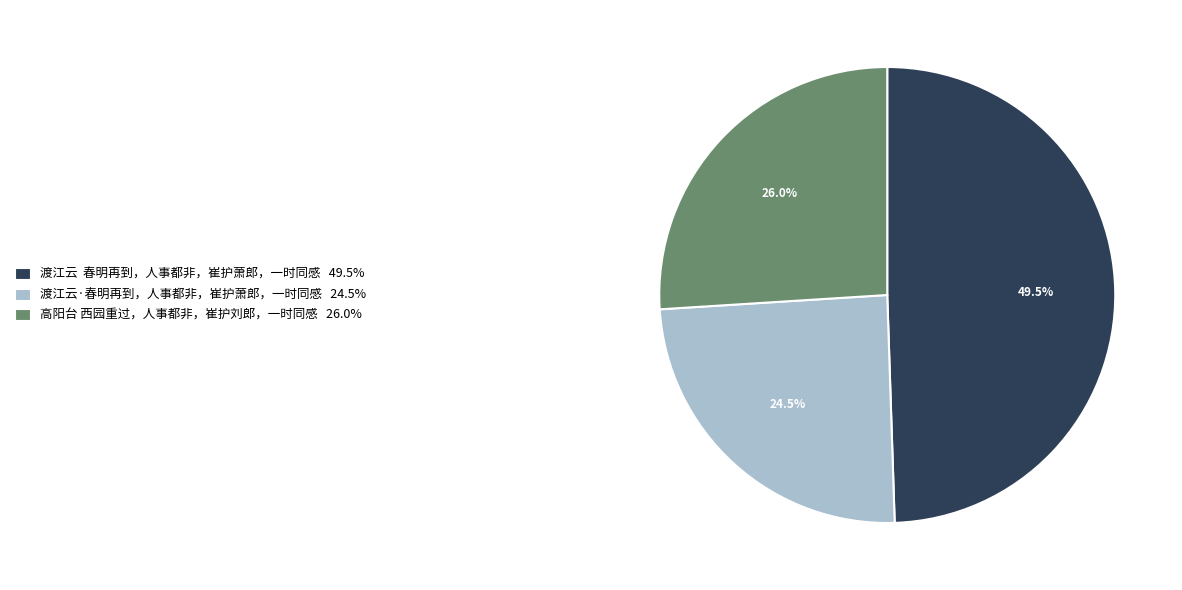

Which category has the smallest portion of the pie?

渡江云·春明再到，人事都非，崔护萧郎，一时同感